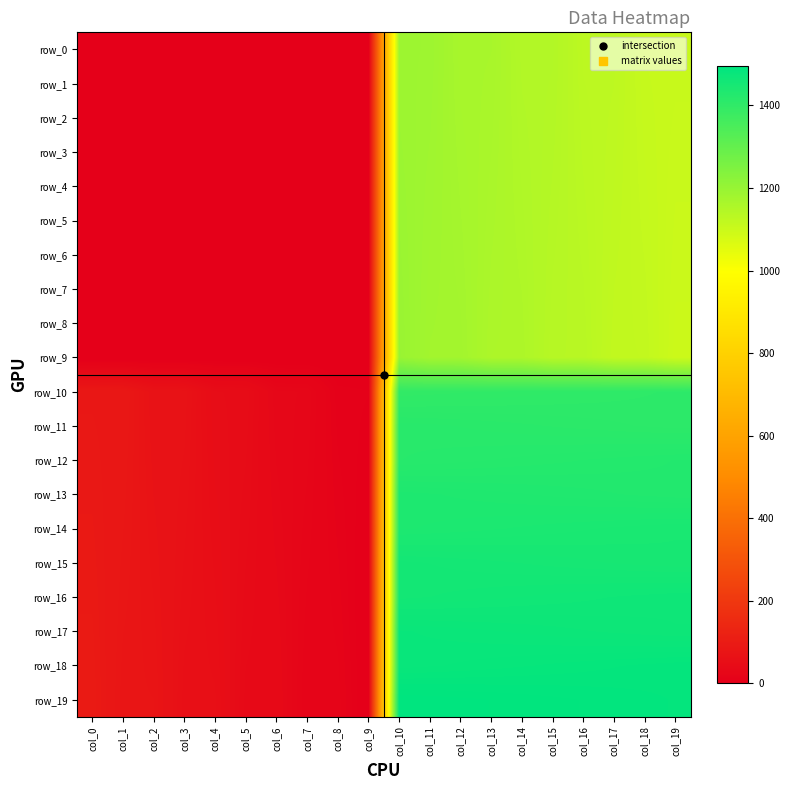

How many distinct data groups are displayed?

20